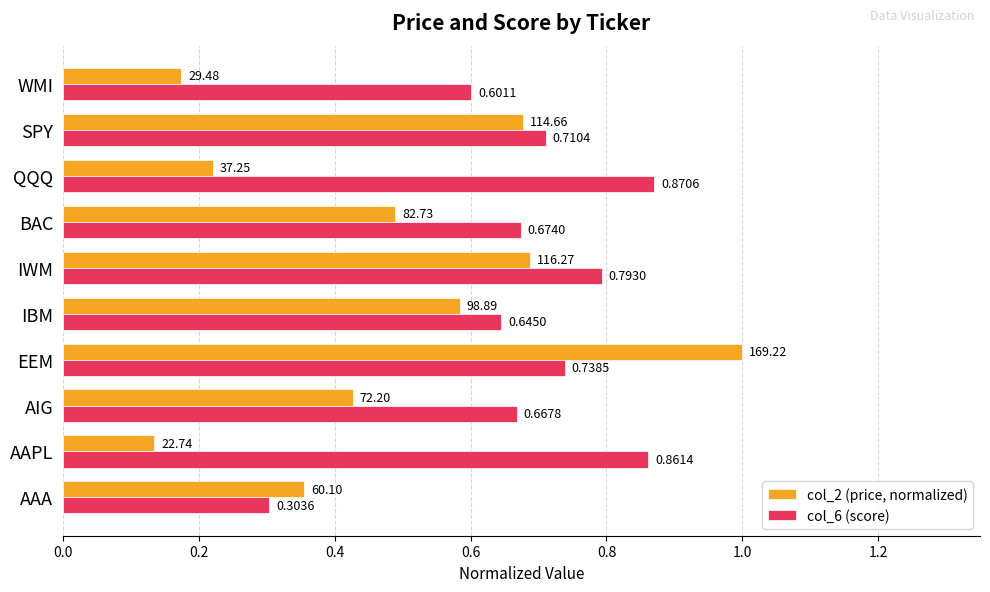

Which series has the largest range (max minus min)?

col_2 (price, normalized)